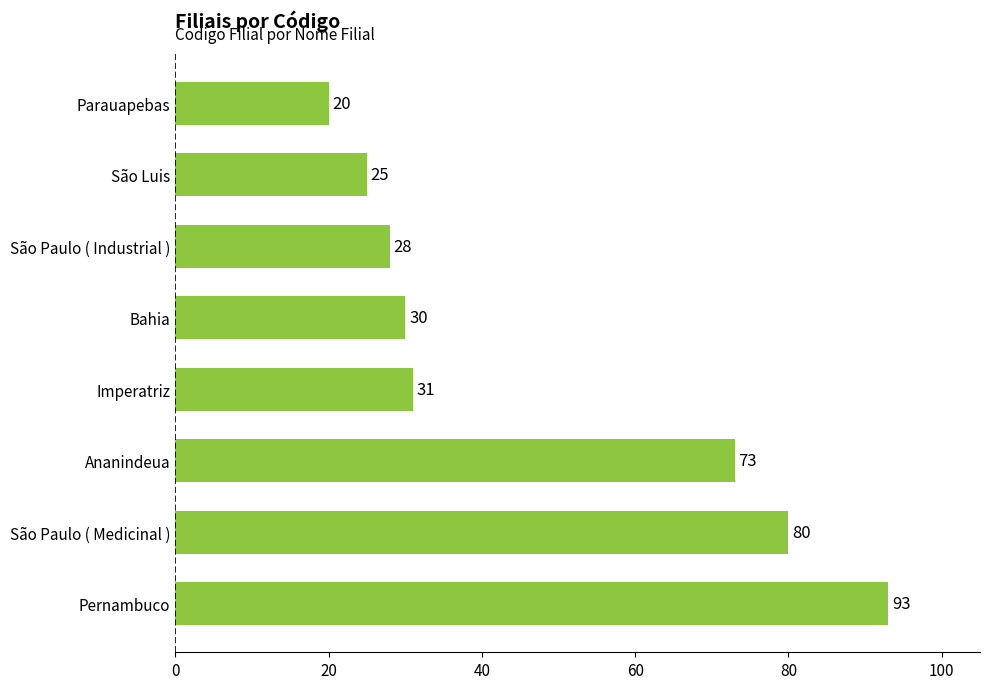

List the labels in order of value, smallest first.

Parauapebas, São Luis, São Paulo ( Industrial ), Bahia, Imperatriz, Ananindeua, São Paulo ( Medicinal ), Pernambuco